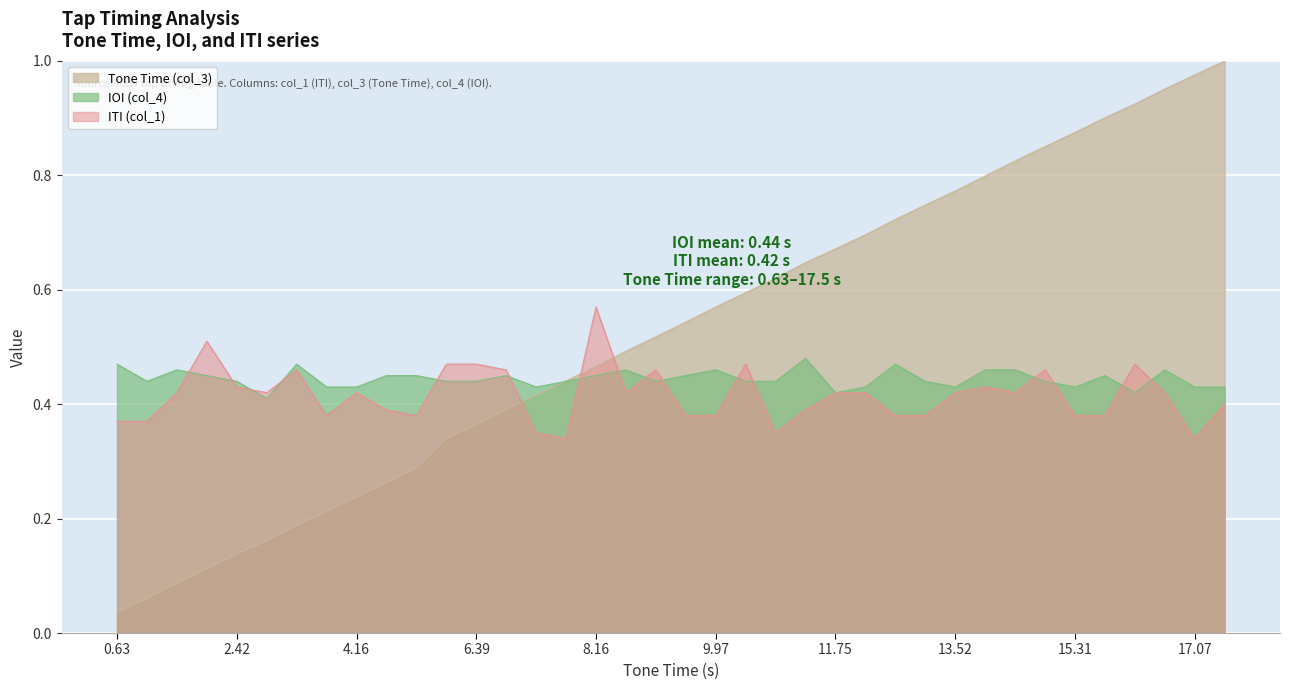

How many IOI (col_4) values are between 0 and 1?

38